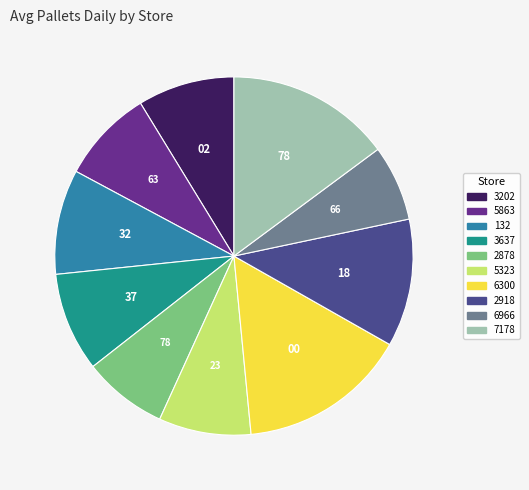

Is the sum of 132 and 2918 greater than half?

No